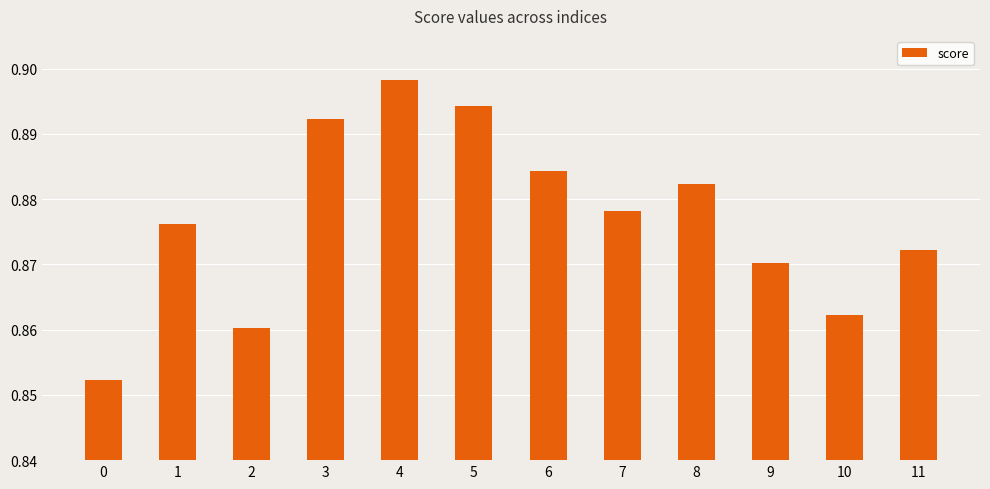

Rank the categories by value from highest to lowest.

4, 5, 3, 6, 8, 7, 1, 11, 9, 10, 2, 0